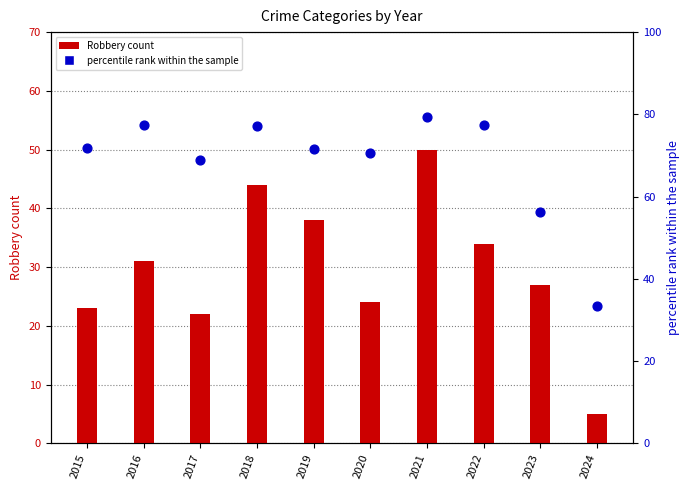

Between 2024 and 2017, which is larger?

2017